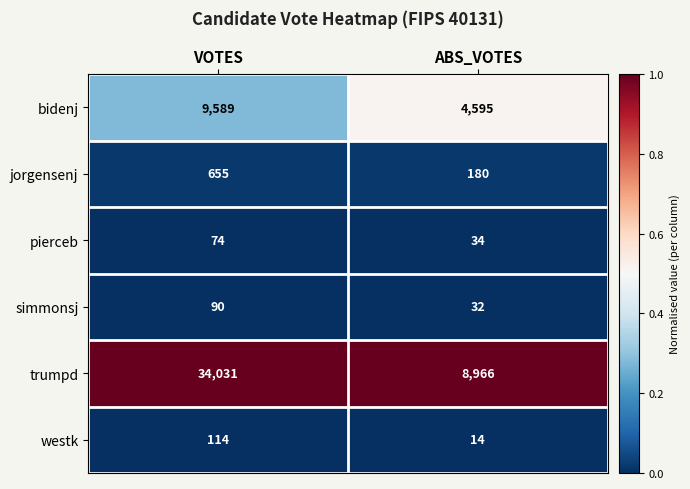

What is the total value across all series at VOTES?

44553